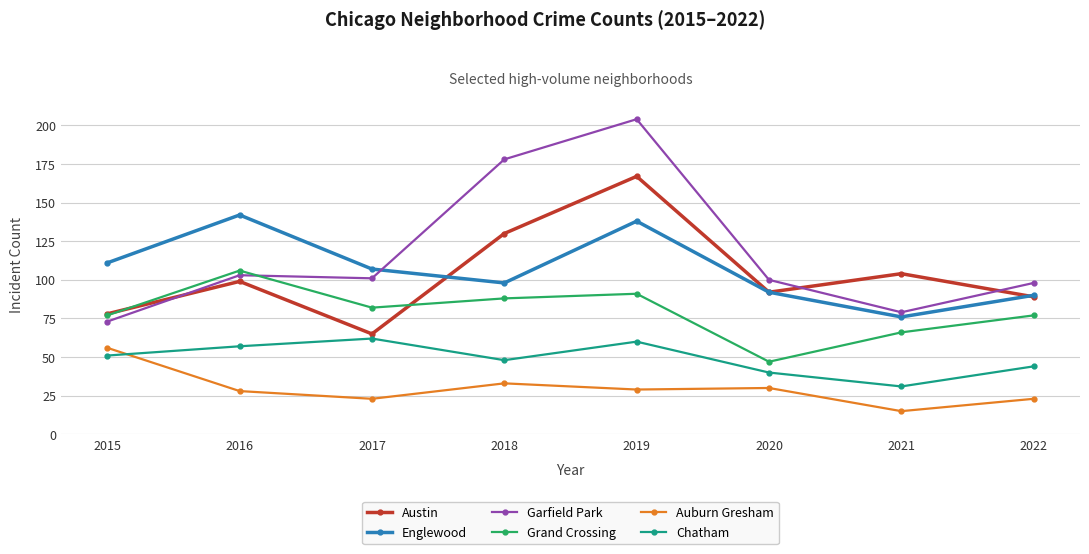

Between 2016 and 2017, which series saw the biggest shift?

Englewood